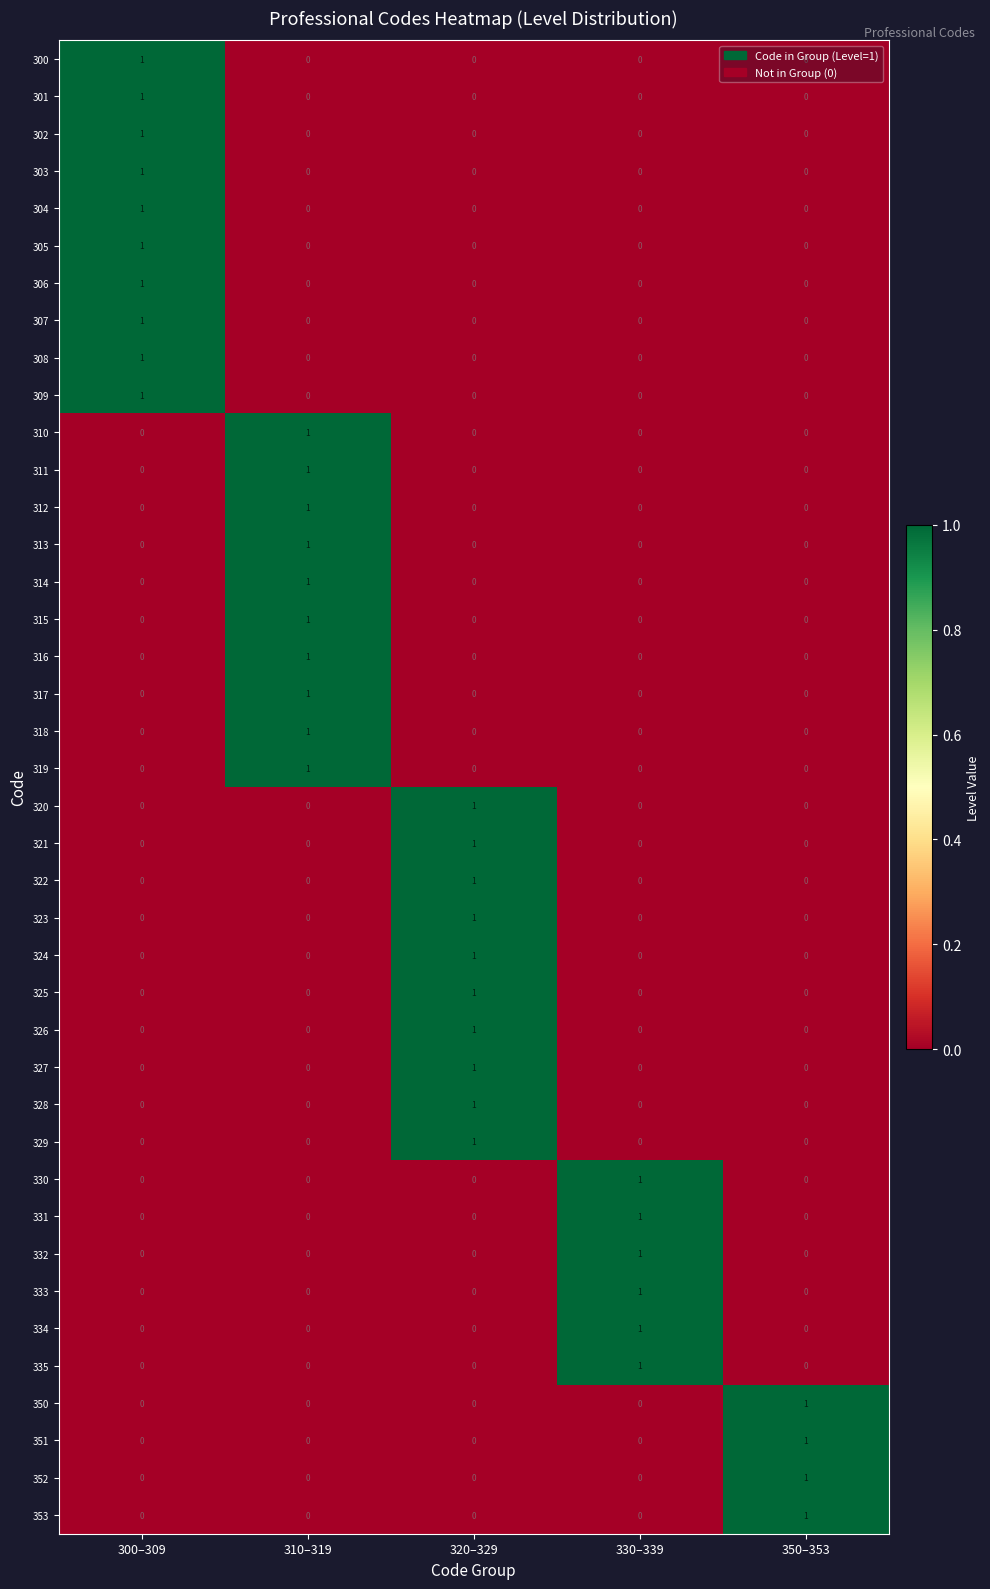

How many distinct data groups are displayed?

40